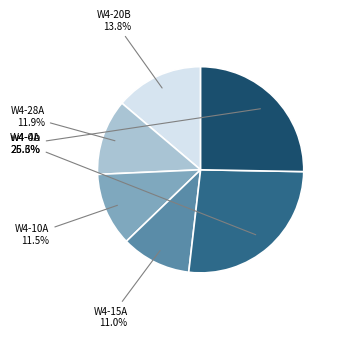

Does any single category account for the majority?

No